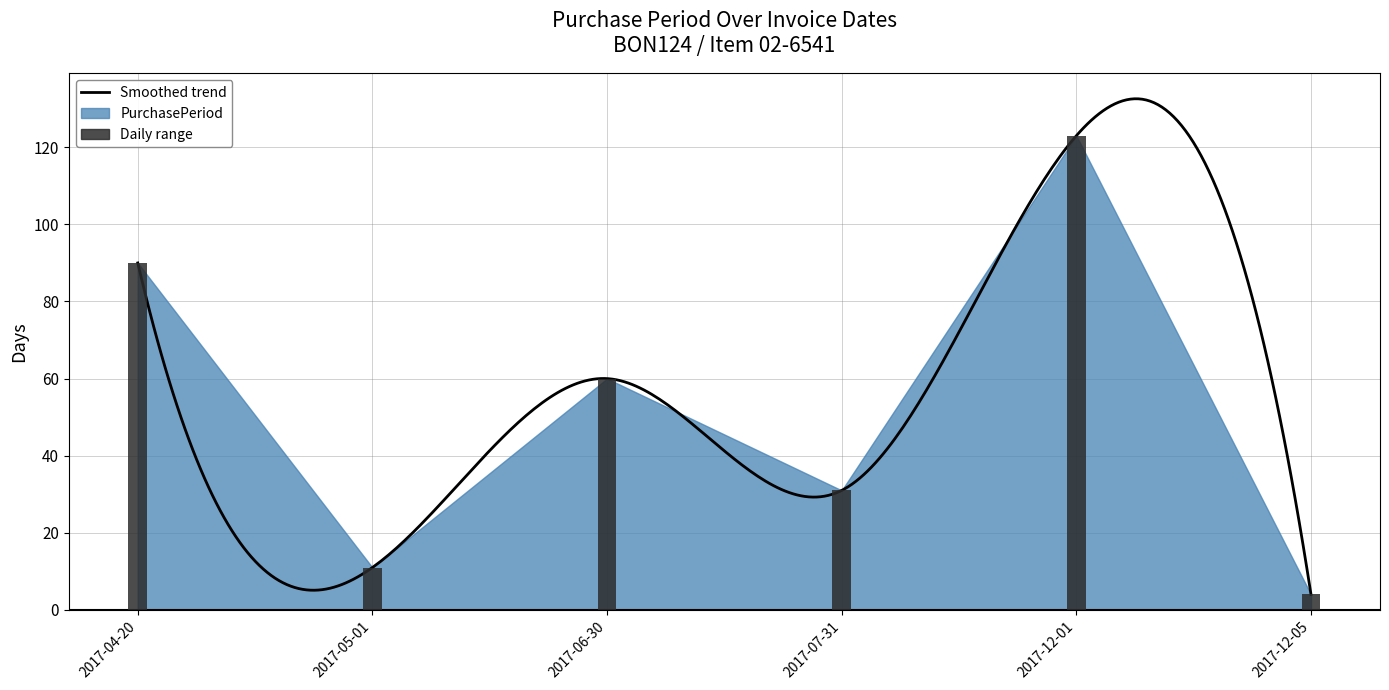

The chart shows a value of 31 at 2017-07-31. True or false?

True